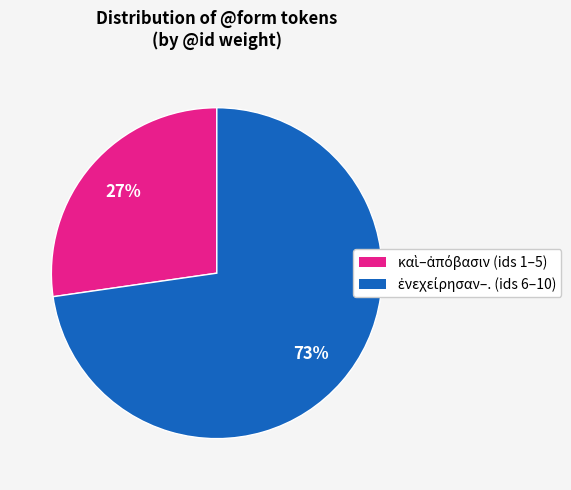

Does any single category account for the majority?

Yes